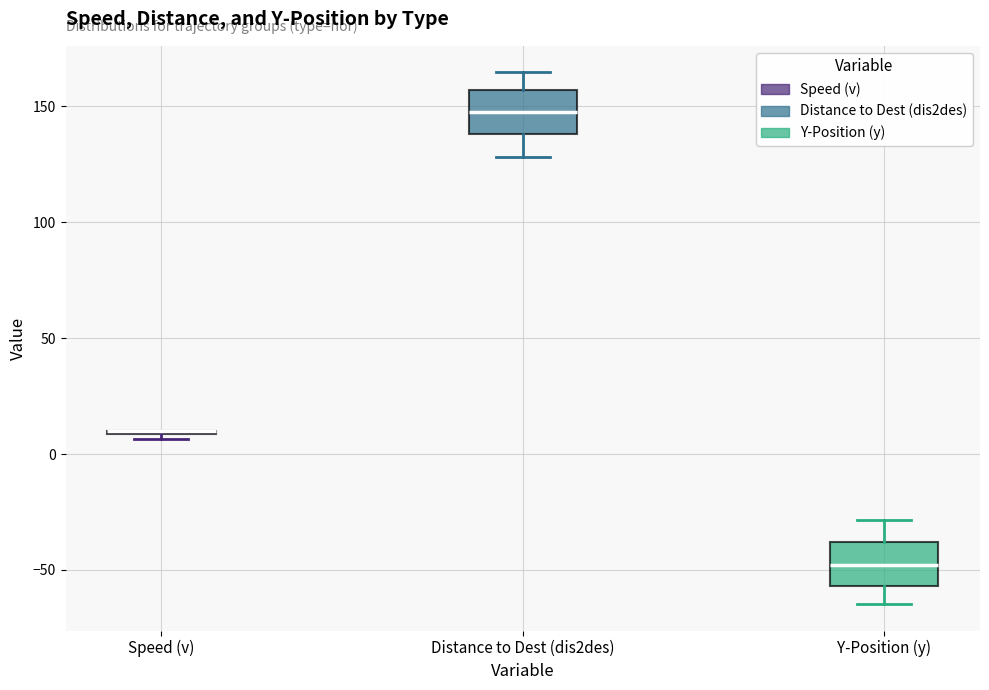

Reading left to right, read every box against the y-axis: the position of its median line, the range the box covers, and the ends of its whiskers. The values are not printed on the chart, so give them approximately, as read against the axis.

Speed (v): box collapsed to a line at 10, whiskers 5 to 10
Distance to Dest (dis2des): median 150, box 140 to 155, whiskers 130 to 165
Y-Position (y): median -50, box -55 to -40, whiskers -65 to -30